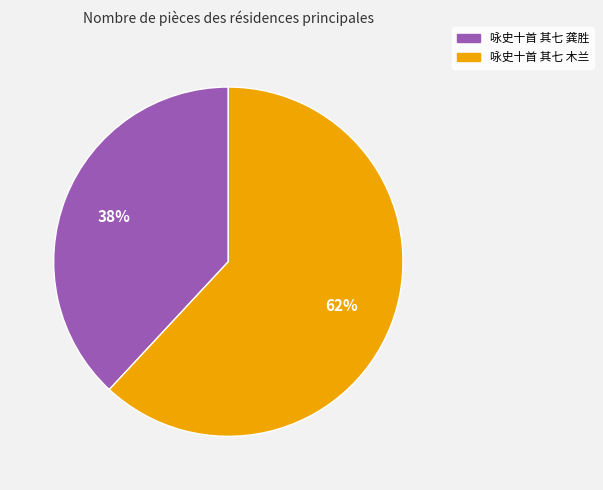

Approximately how many times larger is the value at 咏史十首 其七 木兰 compared to 咏史十首 其七 龚胜?

1.6